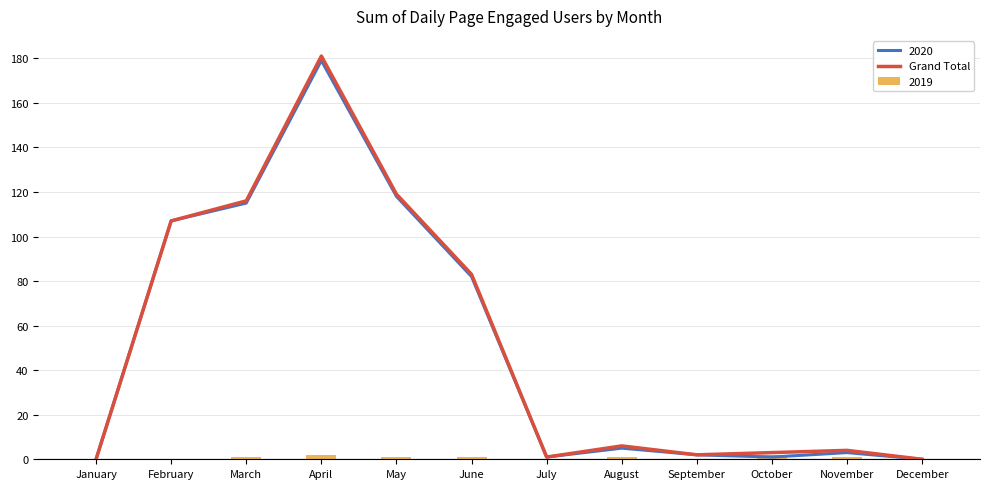

List the labels in order of value, smallest first.

January, December, July, September, October, November, August, June, February, March, May, April